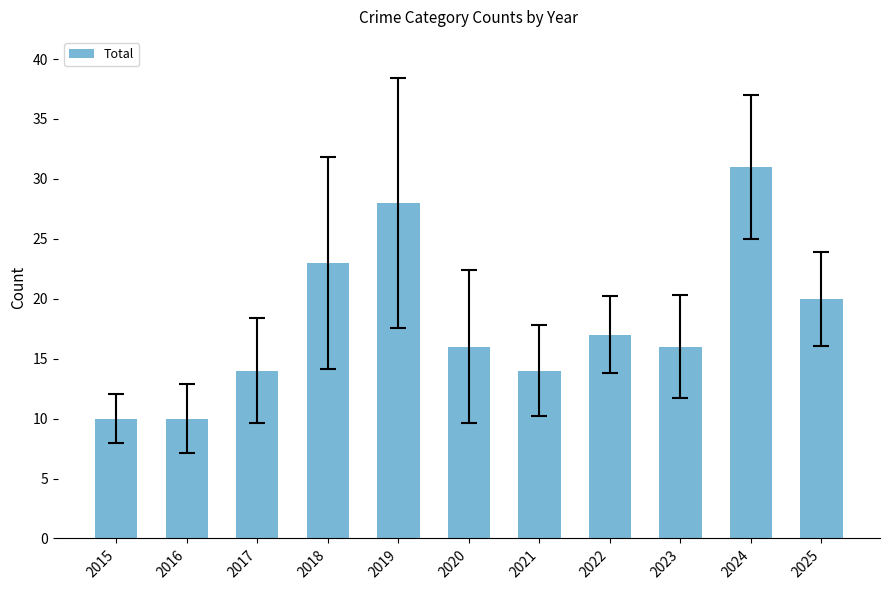

What is the change in value from 2019 to 2023?

-12